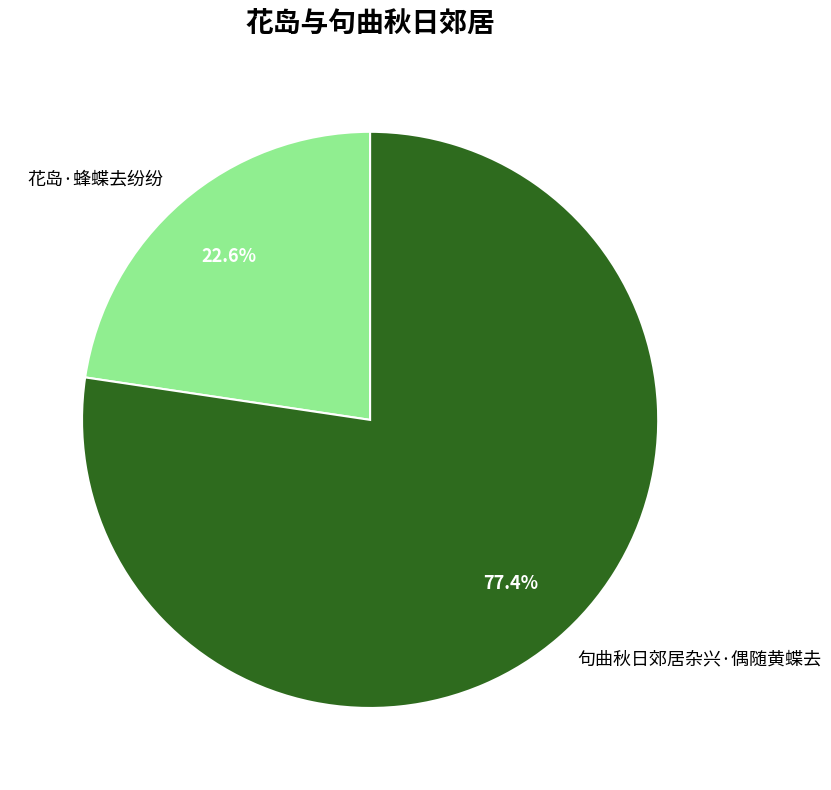

Combined, do 花岛·蜂蝶去纷纷 and 句曲秋日郊居杂兴·偶随黄蝶去 account for over 50%?

Yes